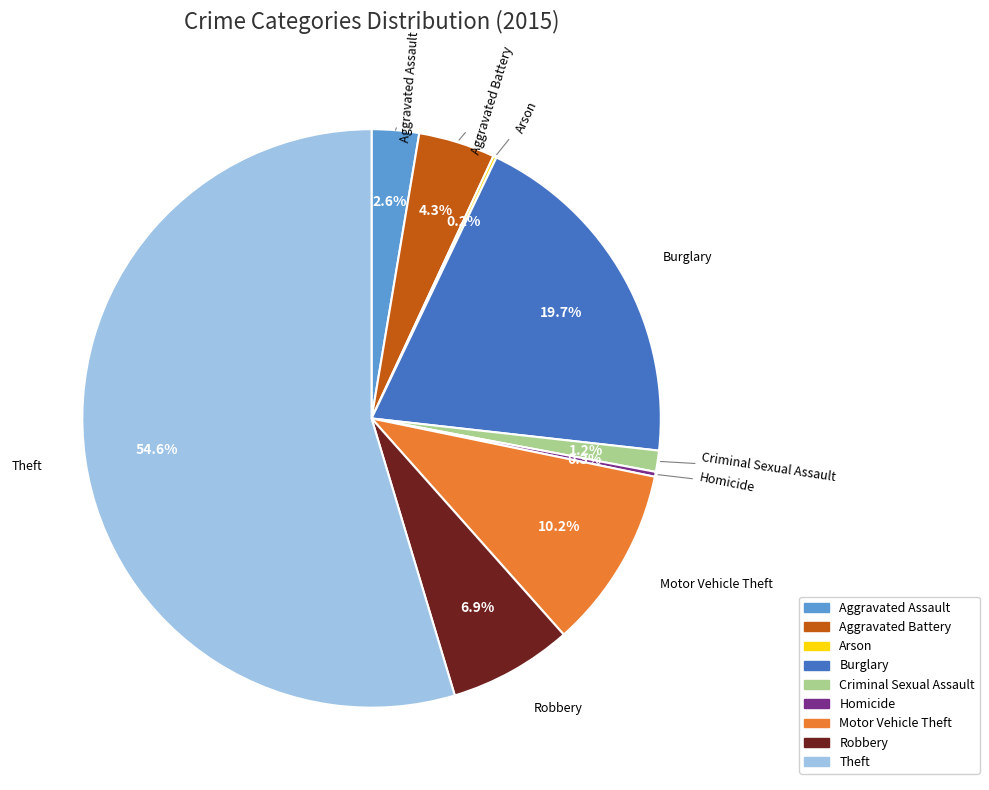

To the nearest percent, what percentage of the pie is Motor Vehicle Theft?

10%